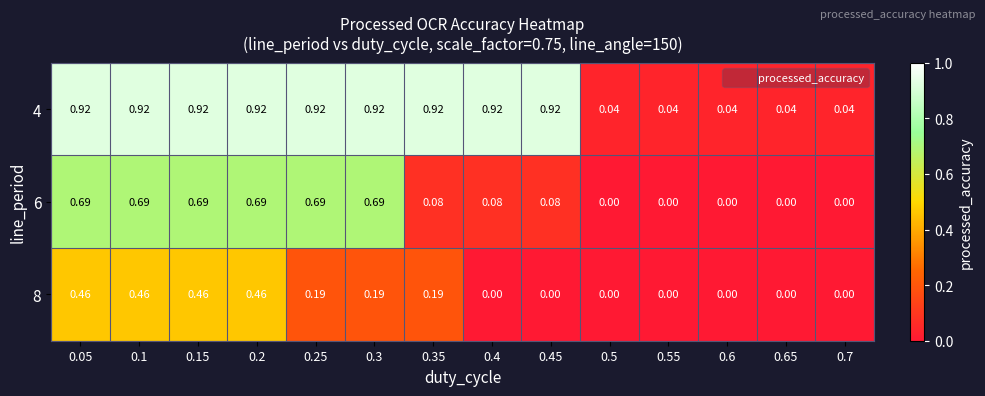

Is the value of 6 at 0.3 greater than the value of 8 at 0.35?

Yes